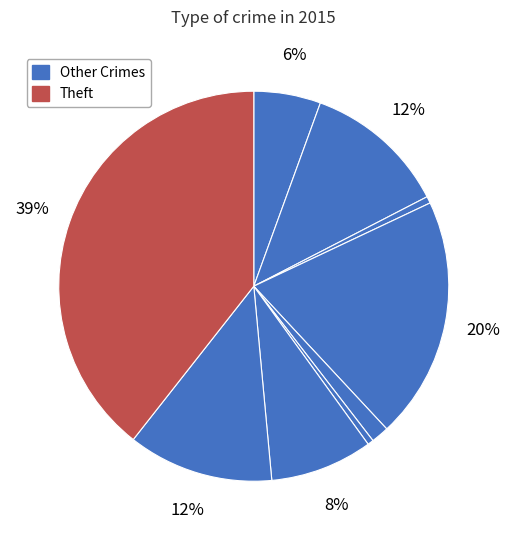

How many slices are in this pie chart?

9